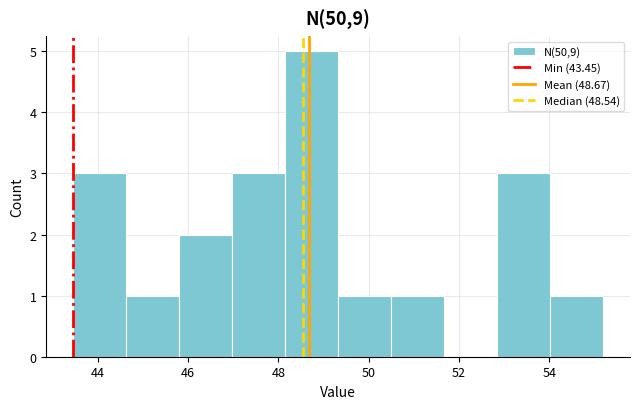

Reading left to right, list every bar in this chart as the range it spans on the x-axis followed by its height. Neither the bar edges nor the heights are printed on the chart, so give them approximately, as read against the axes.

43.4 to 44.6: 3
44.6 to 45.8: 1
45.8 to 47.0: 2
47.0 to 48.2: 3
48.2 to 49.4: 5
49.4 to 50.4: 1
50.4 to 51.6: 1
51.6 to 52.8: 0
52.8 to 54.0: 3
54.0 to 55.2: 1